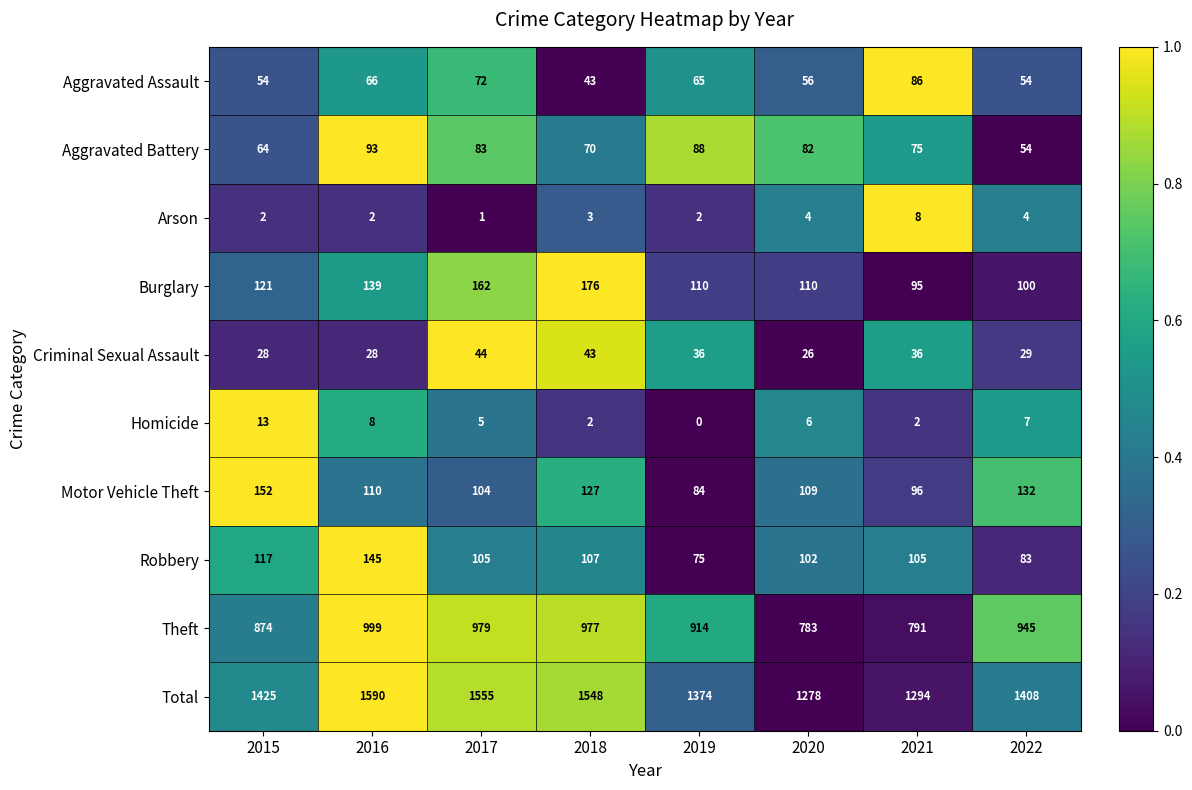

What is the average value of the Motor Vehicle Theft series?

114